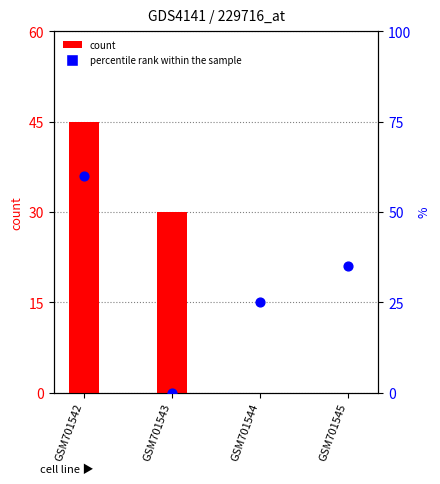

What are all the series names shown in the legend?

count, percentile rank within the sample